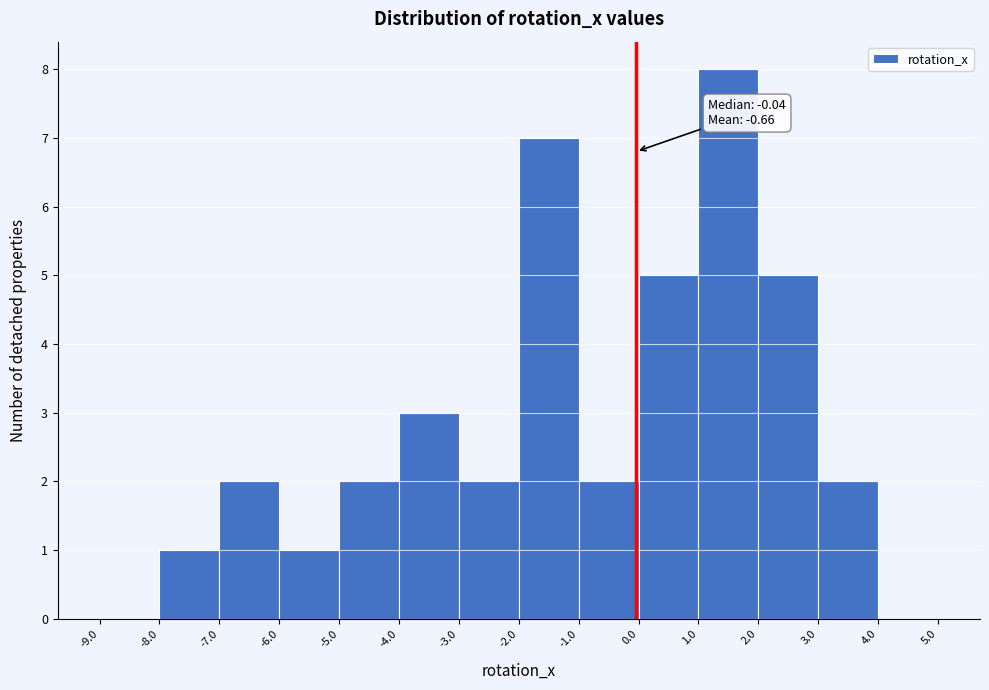

Which range on the x-axis has the tallest bar?

1.0 to 2.0